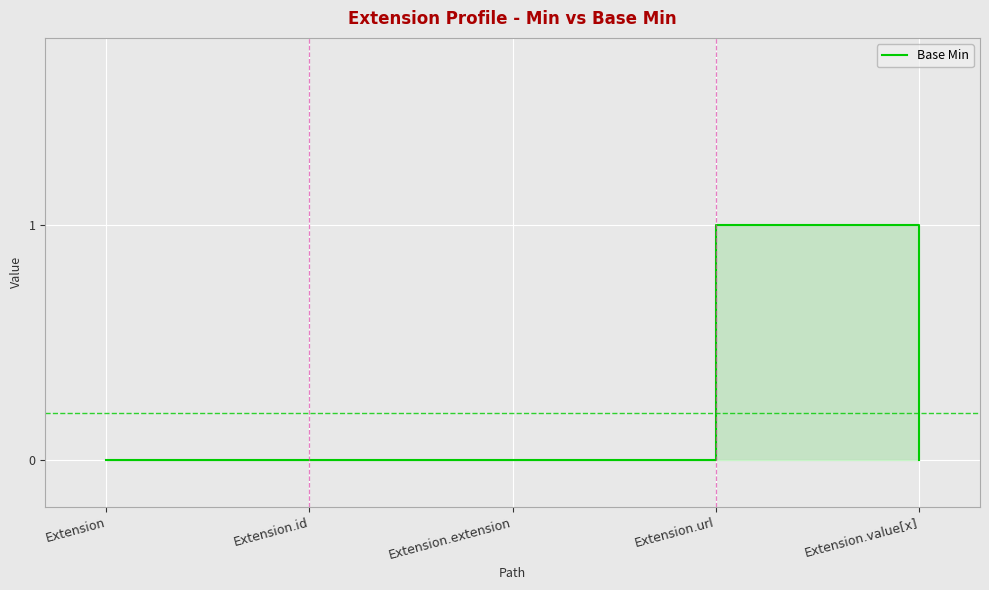

Reading left to right, extract all data points from this chart.

0	0	0	1	0